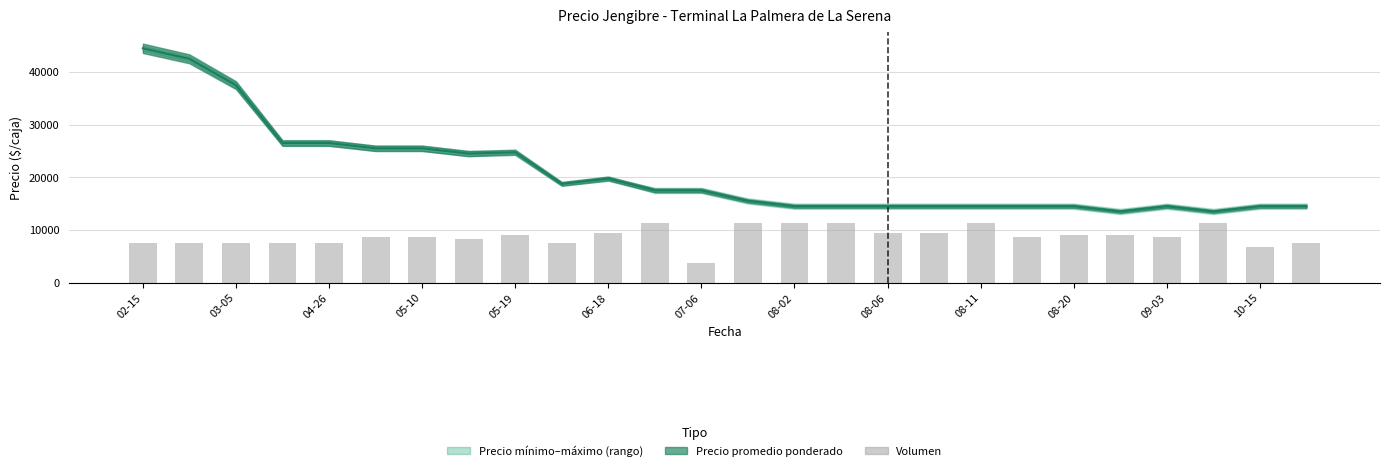

Is it true that the value at 08-11 is 3311?

False